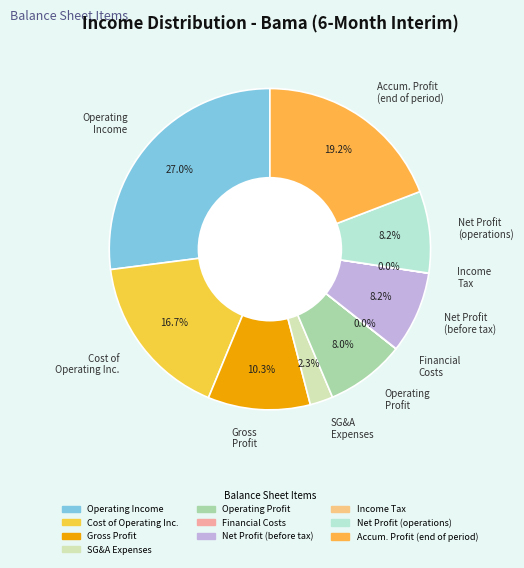

What is the largest slice in the pie chart?

Operating Income